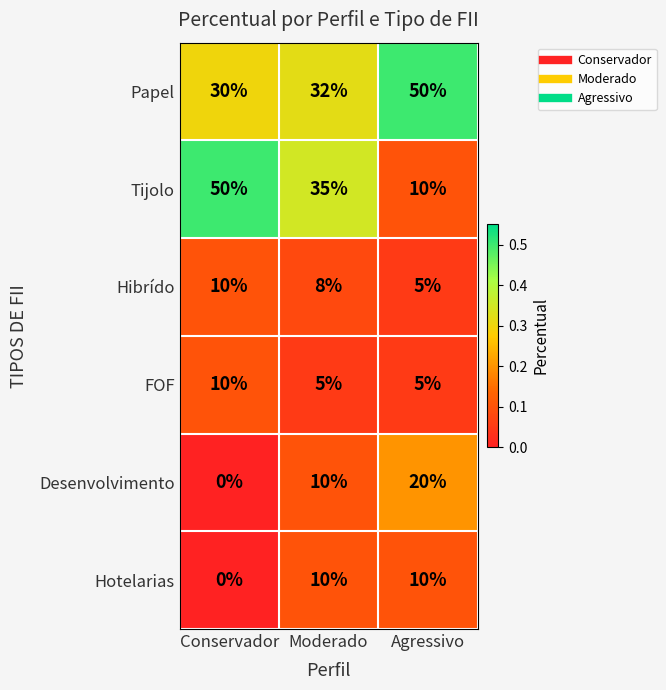

The value of Desenvolvimento at Agressivo is 10. True or false?

False